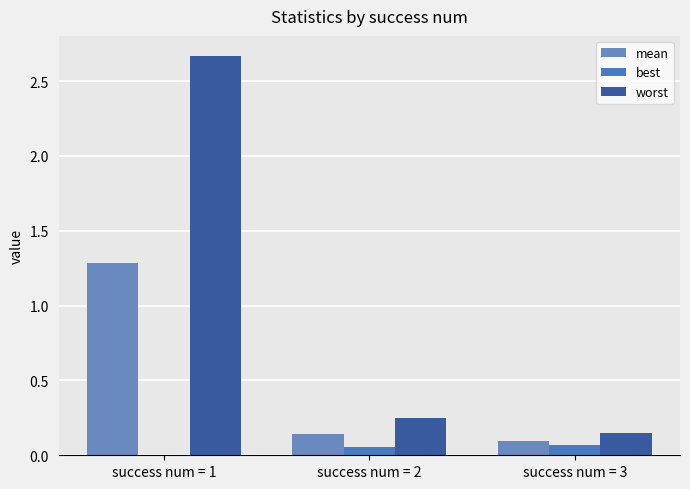

Which series has the largest range (max minus min)?

worst